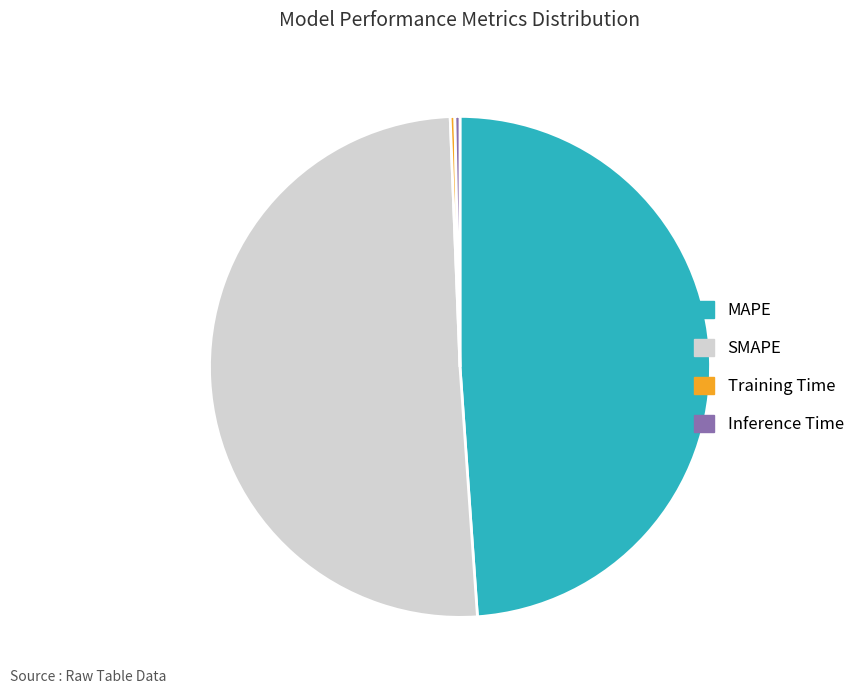

Is Training Time the majority of the pie?

No